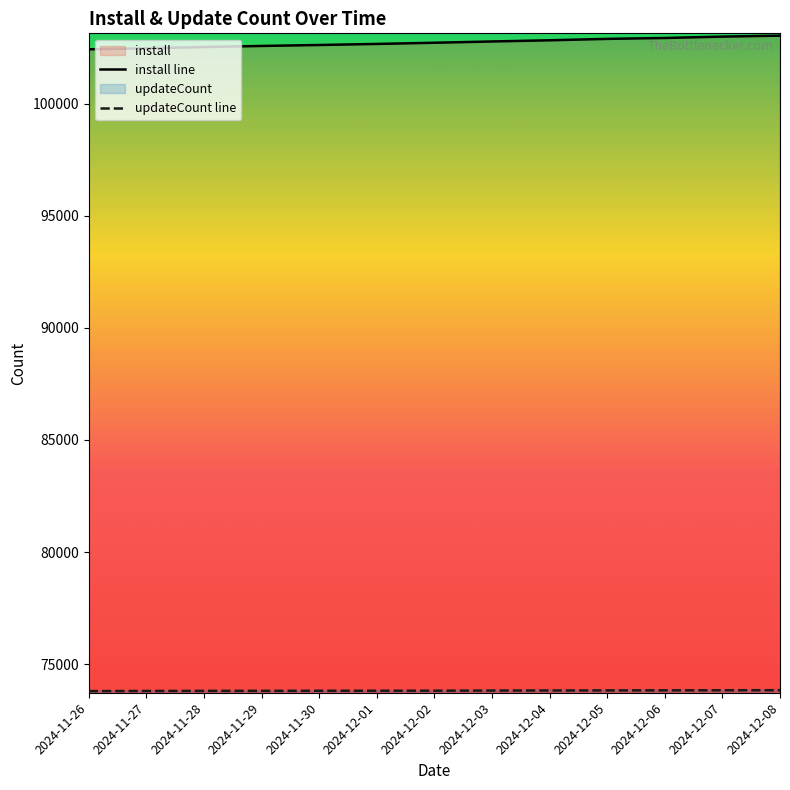

What is the sum of all install line values?

1335387